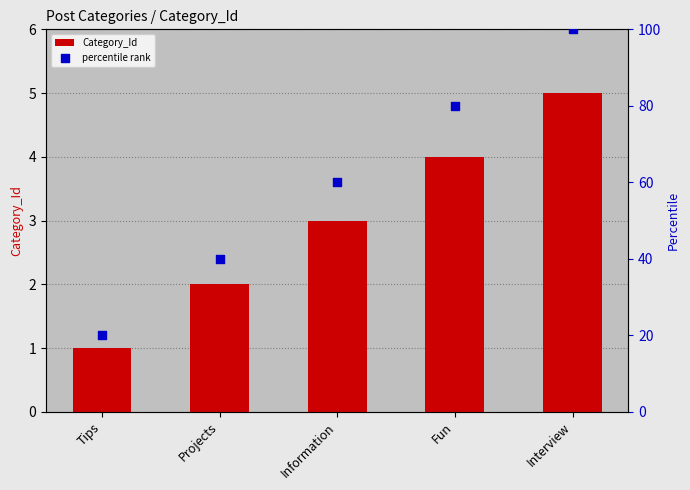

At which category is the sum across all series the highest?

Interview